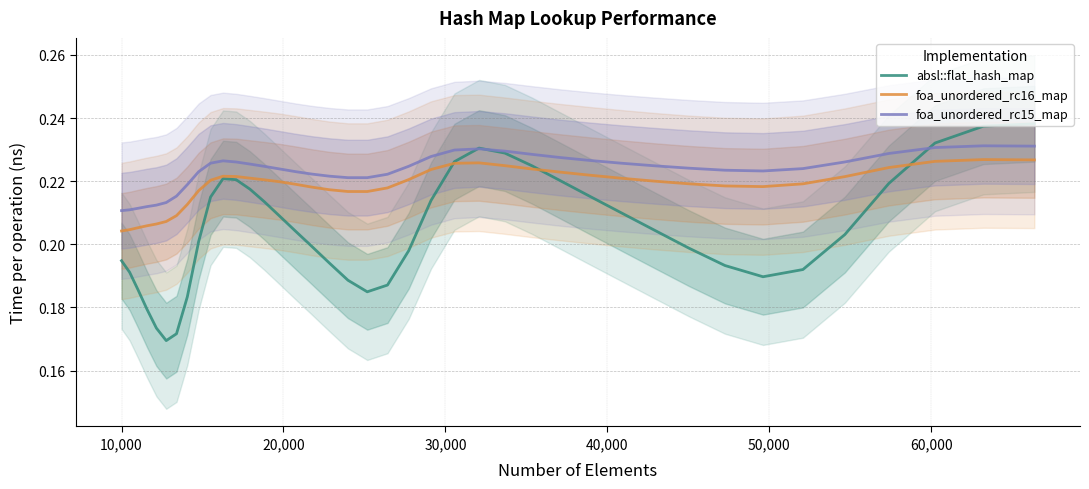

What is the average value of the foa_unordered_rc15_map series?

0.2